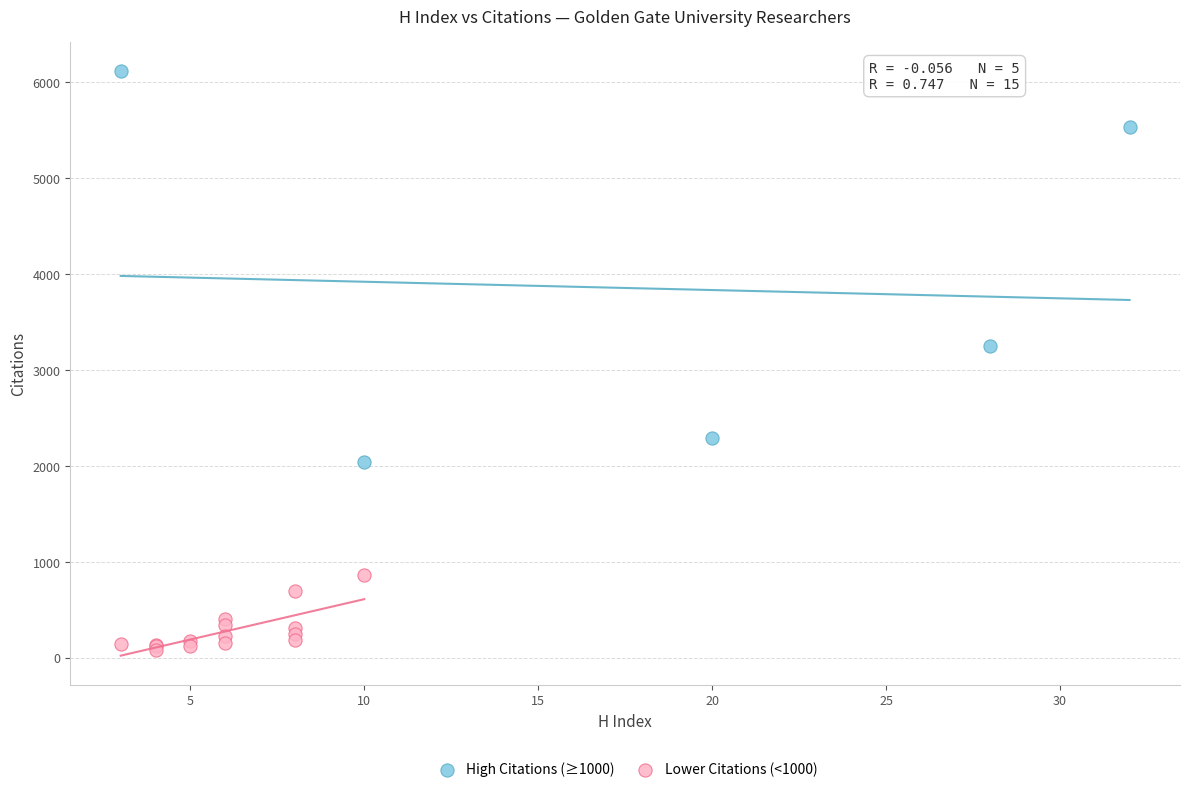

Which series reaches the maximum Y coordinate?

High Citations (≥1000)